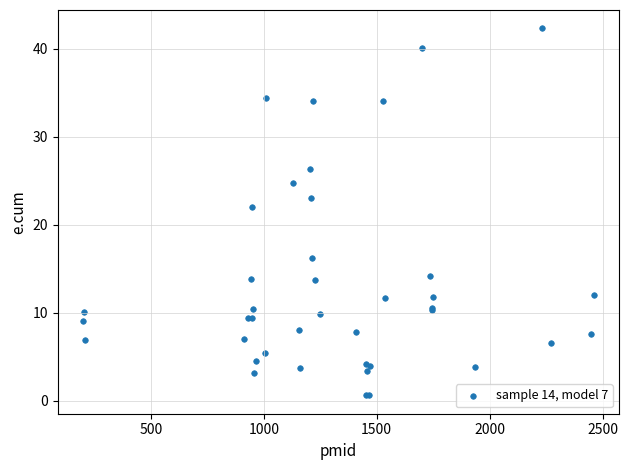

What Y value in the scatter plot is closest to 21?

22.0